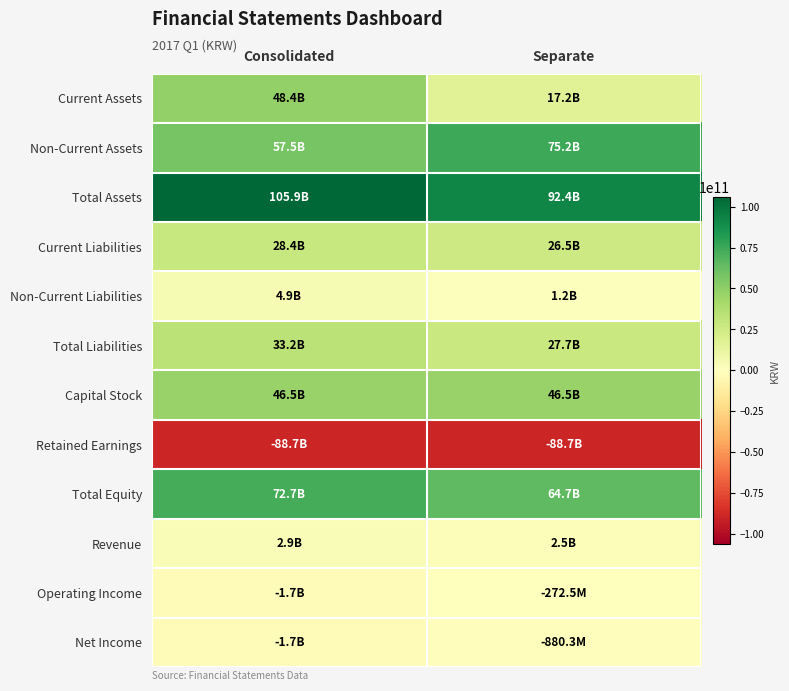

Which category has the lowest value across all series?

Consolidated